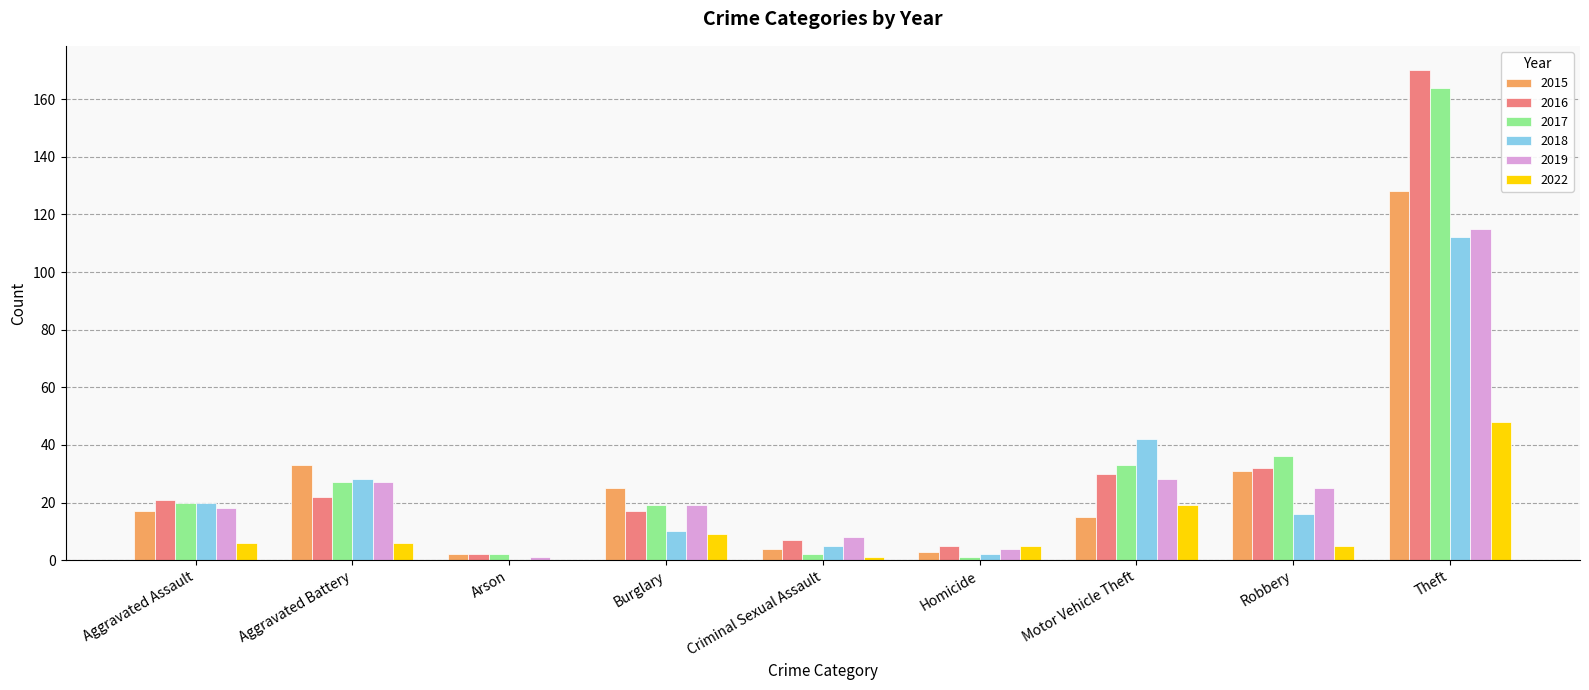

What is the sum of all 2022 values?

99